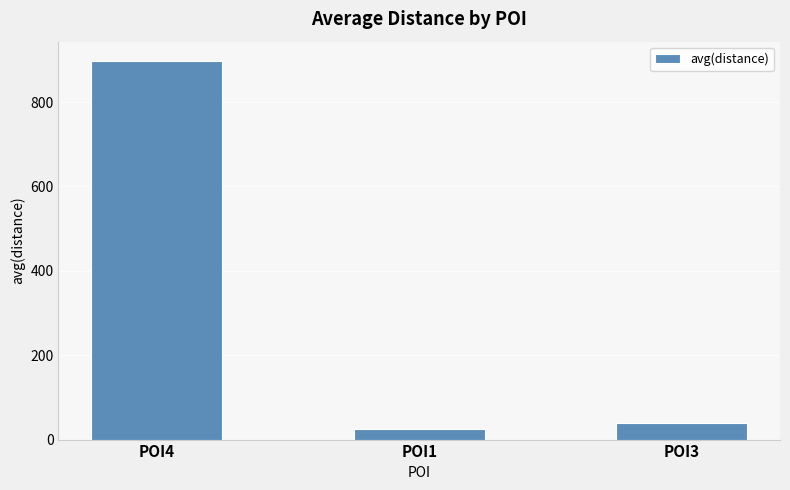

What is the average value?

321.0